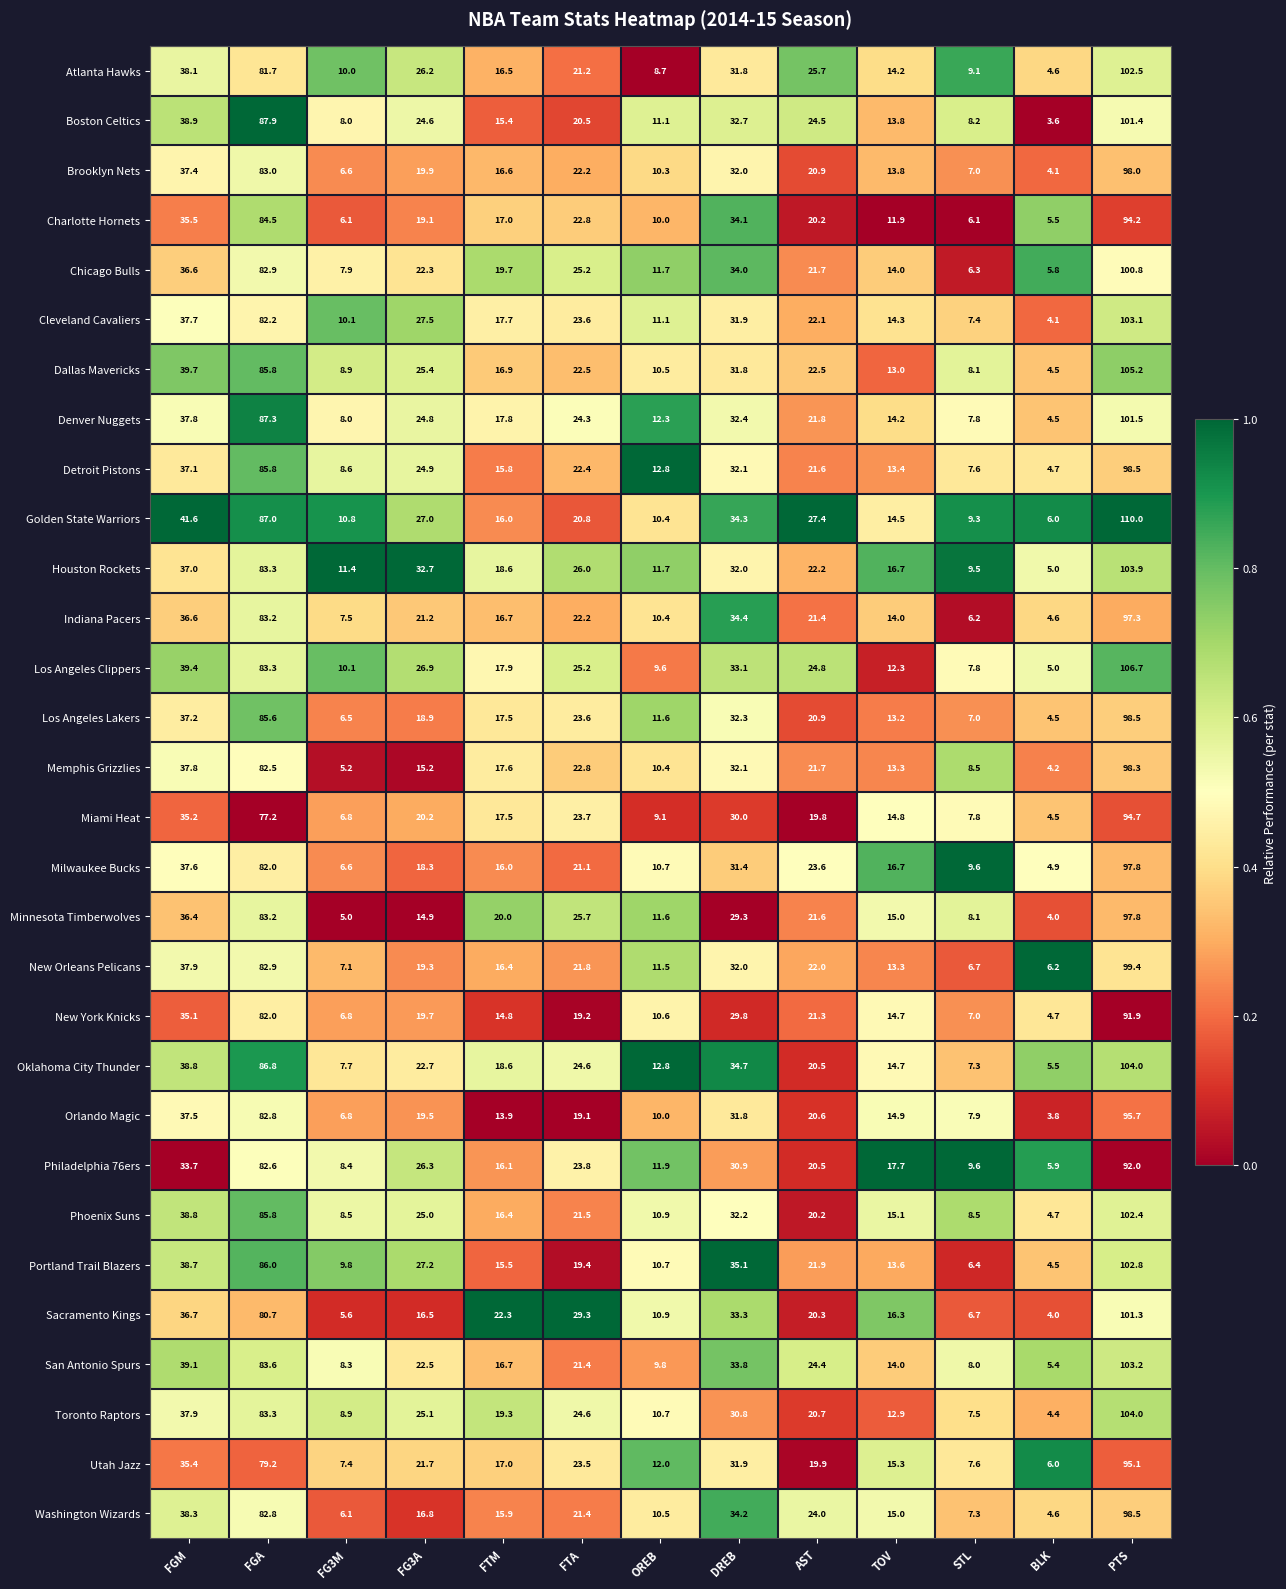

Where is Golden State Warriors nearest to the value 58?

FGM